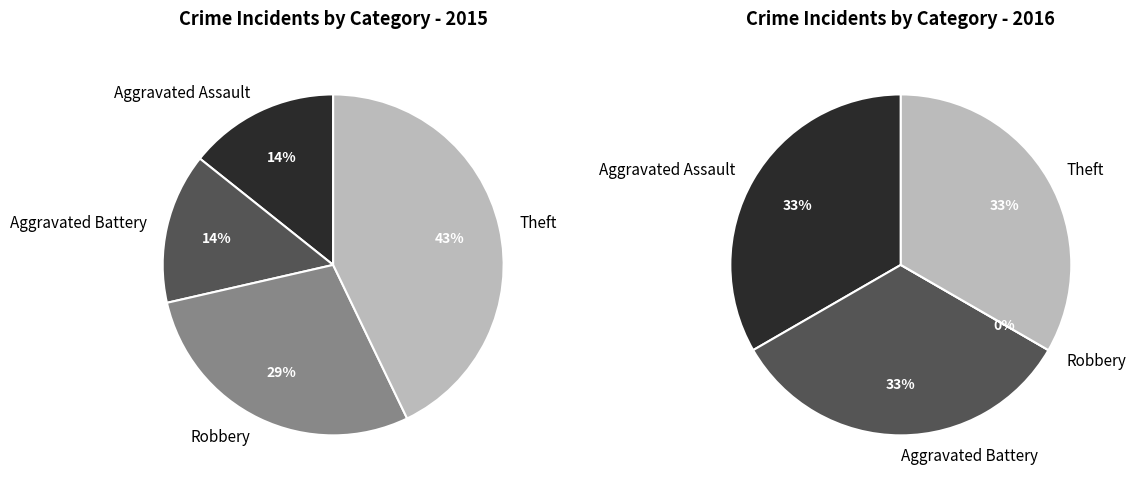

Which slice is the largest?

Theft